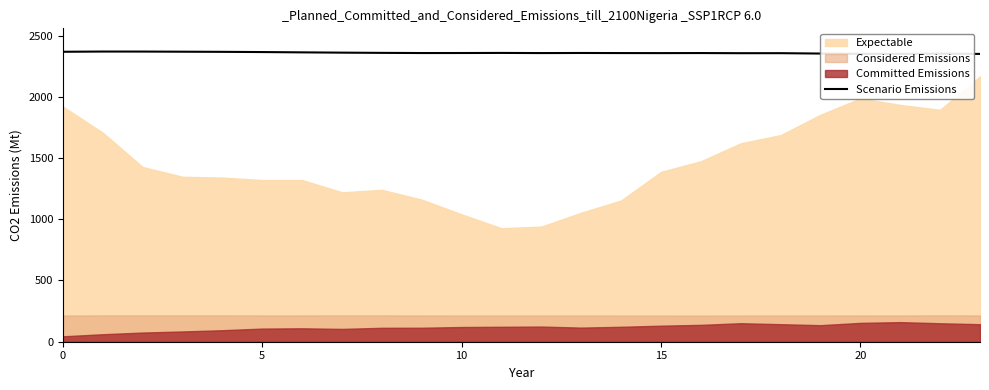

The value of Scenario Emissions at 15 is 2356.6. True or false?

True